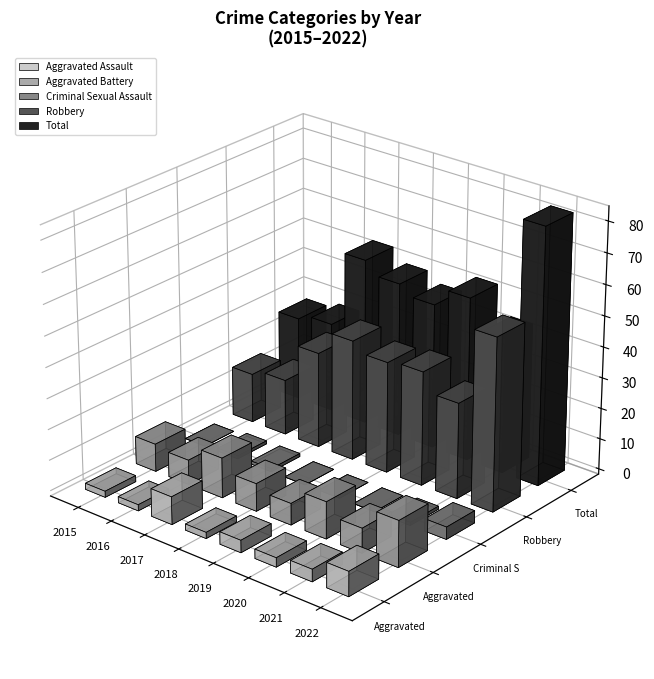

How many data points in Aggravated Assault are above 4?

2